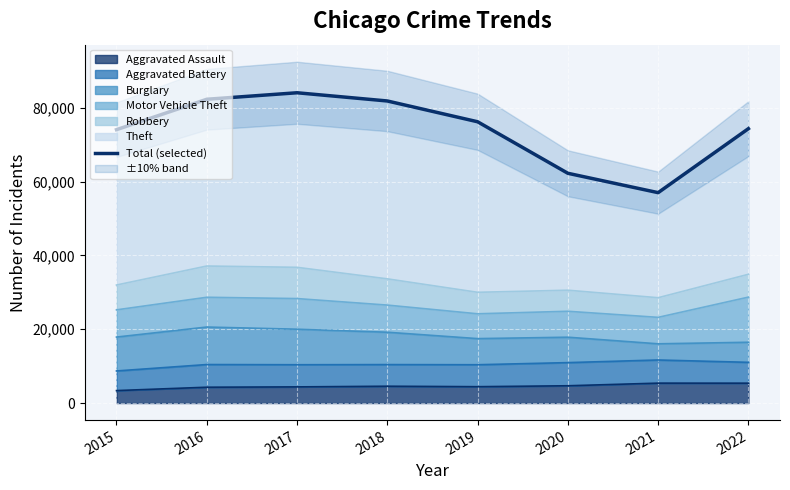

What is the greatest value displayed?

84063